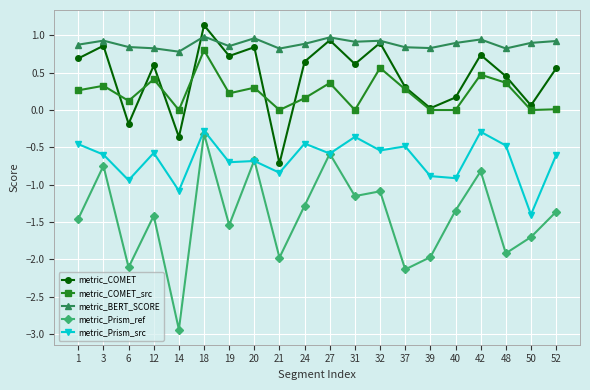

At which category does the chart reach its minimum across all series?

14